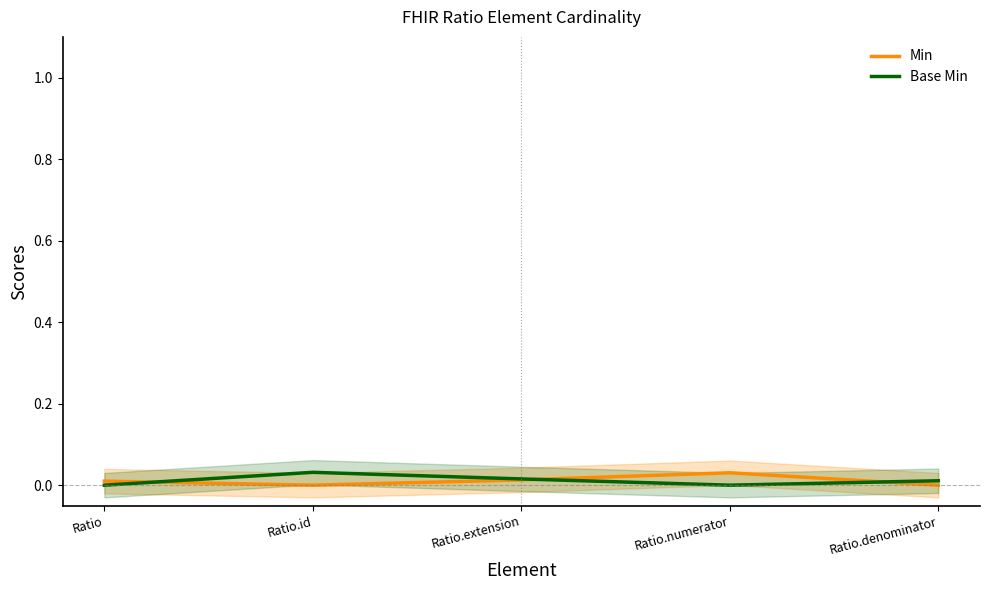

How many positive values does the Min series have?

3